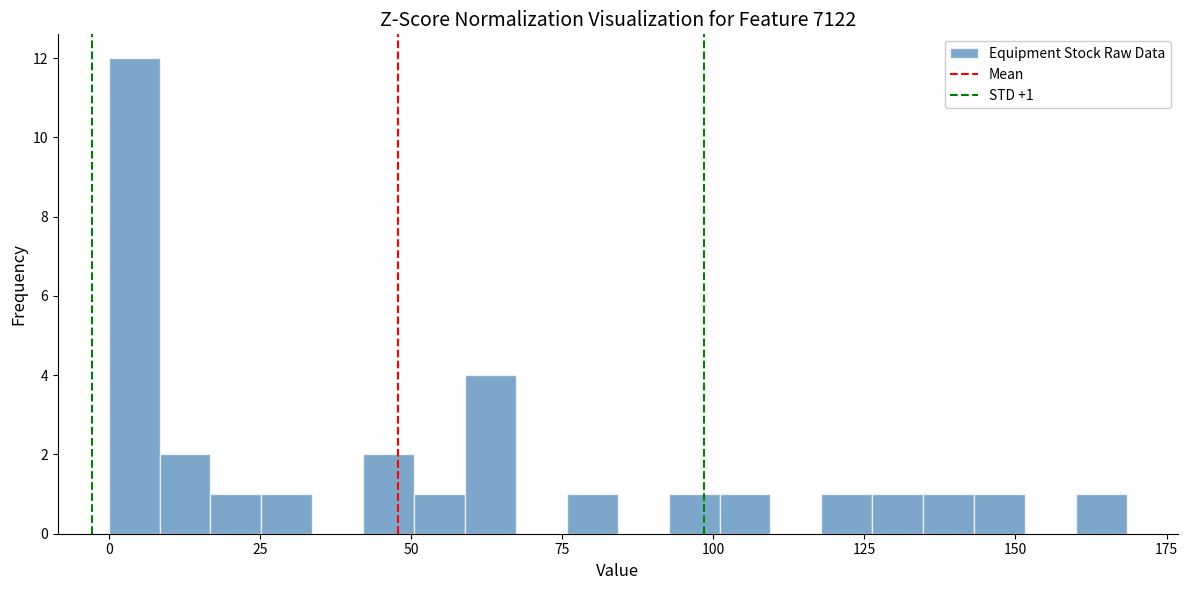

Around what value on the x-axis is the tallest bar? Give the approximate position of its centre, as read against the axis.

5